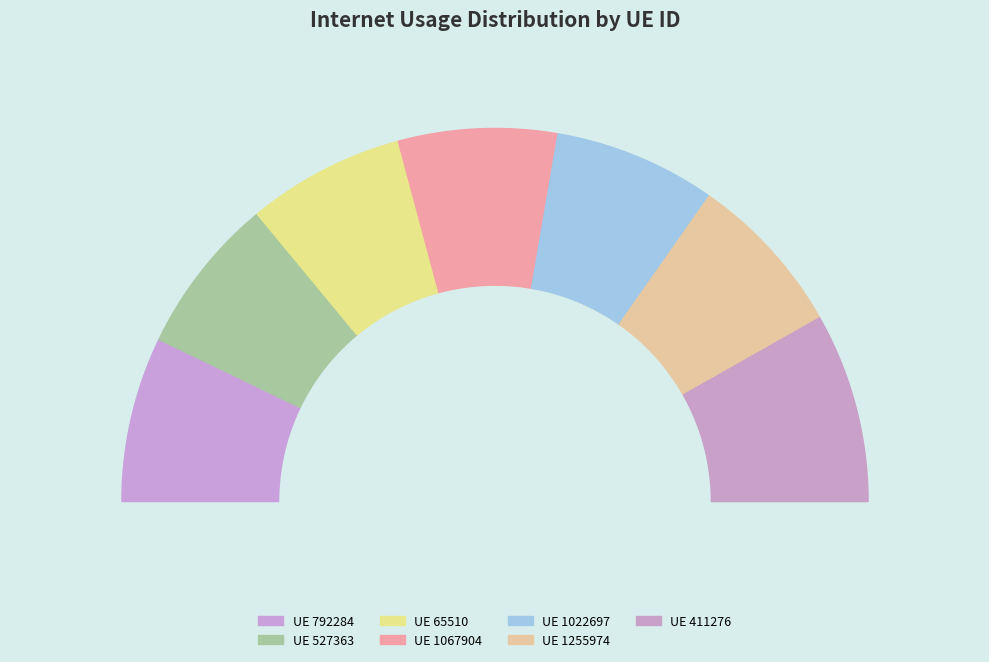

To the nearest percent, what is the difference between the largest and smallest slice percentages?

3%